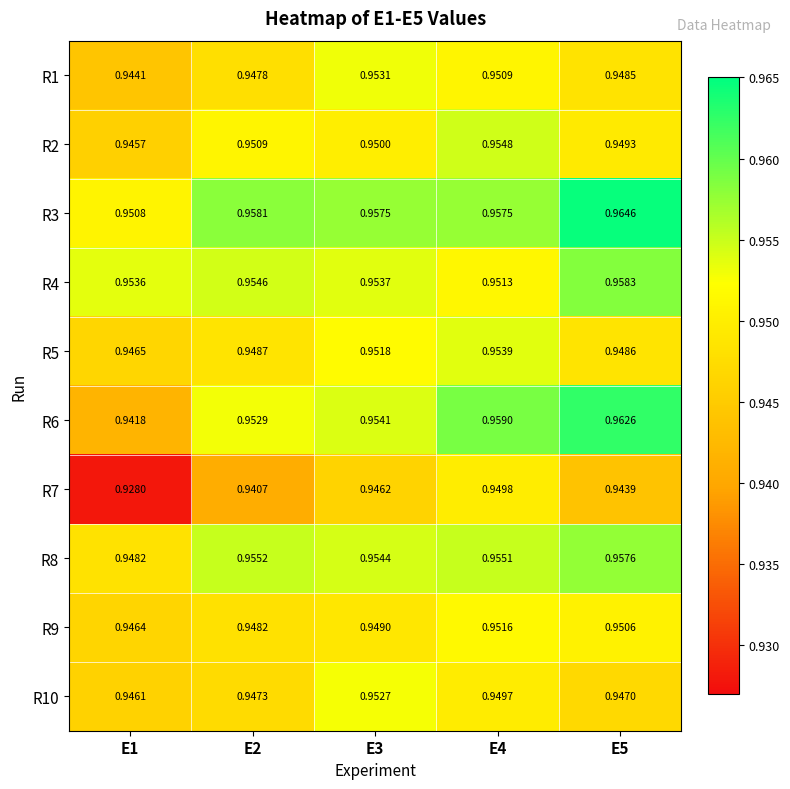

At how many categories does at least one series exceed 0?

5